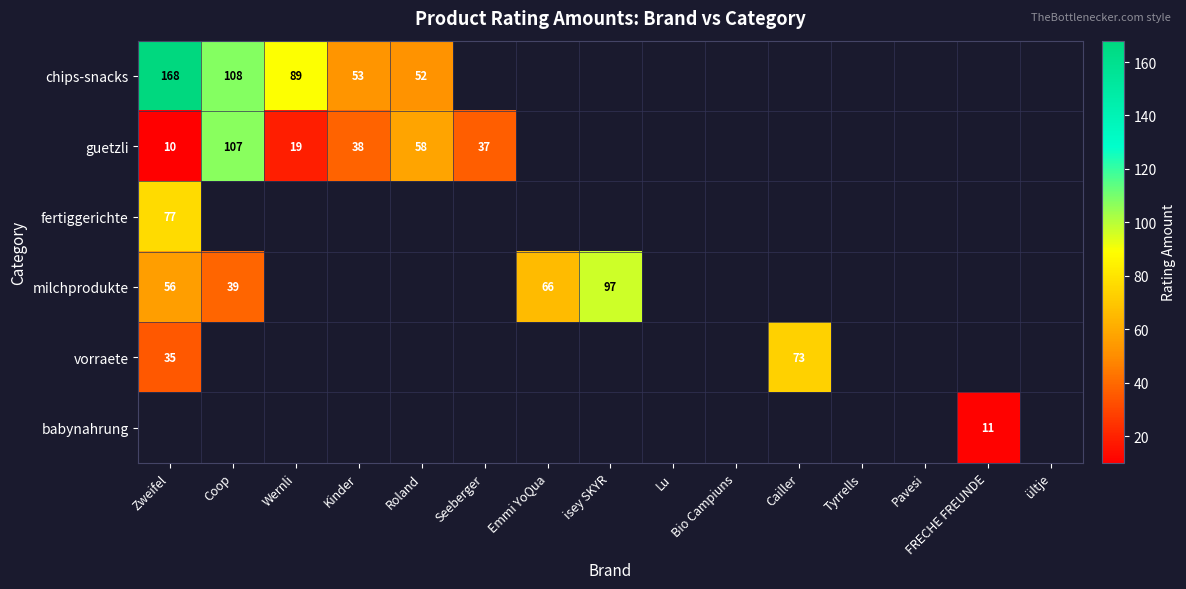

What is the spread (max minus min) of values at Zweifel?

158.0